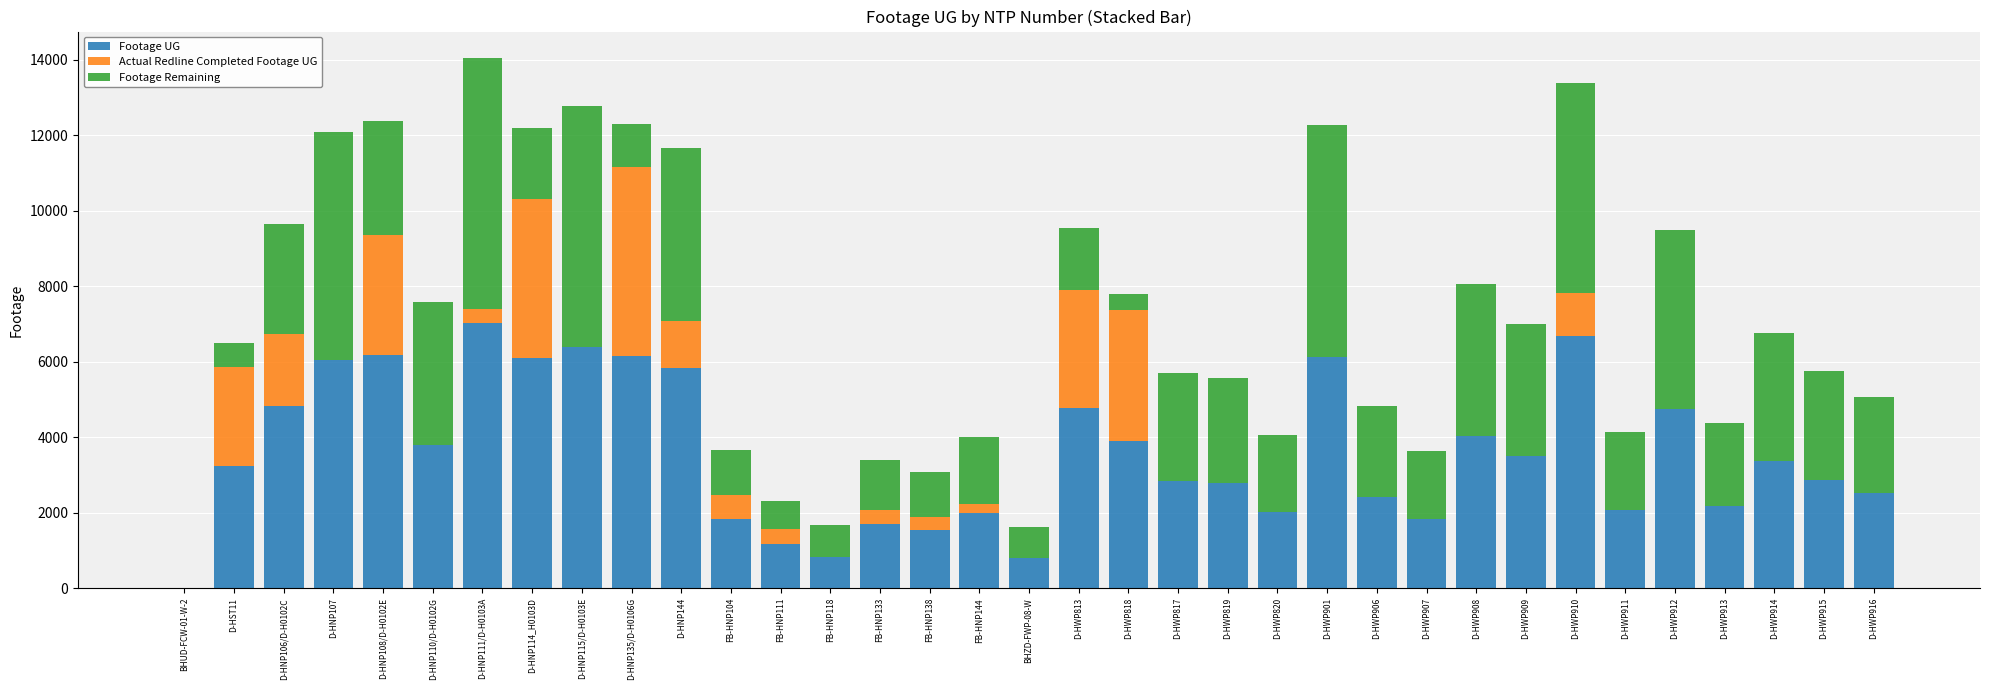

At which label does Footage UG reach its peak?

D-HNP111/D-H0103A